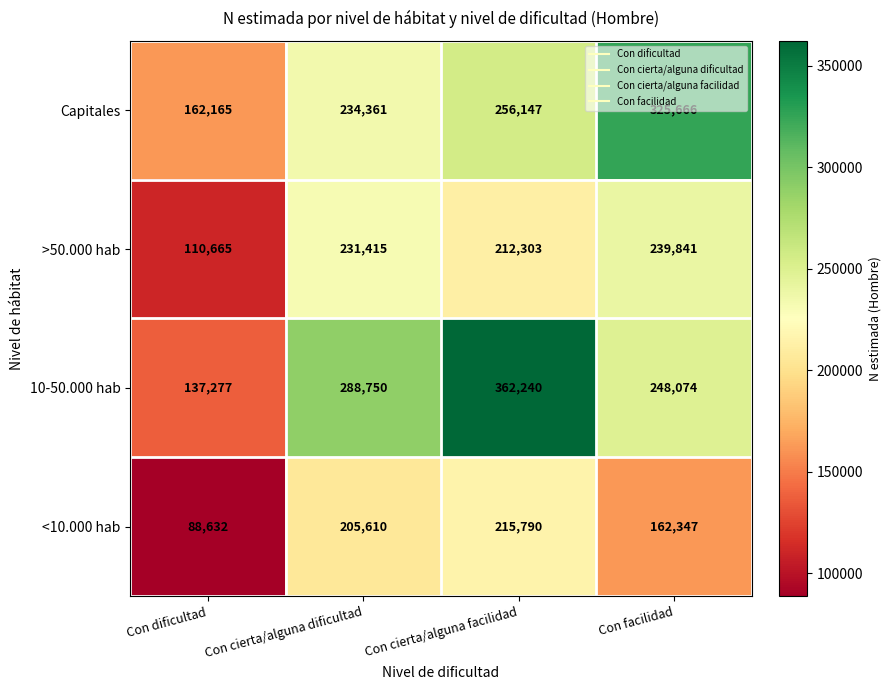

Count the Capitales values in the range 234361 to 325666.

3